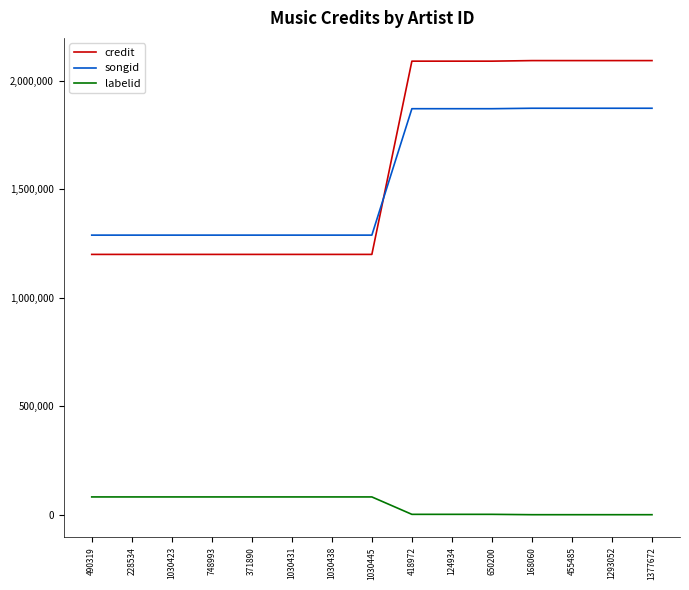

What is the maximum value shown in the chart?

2092634